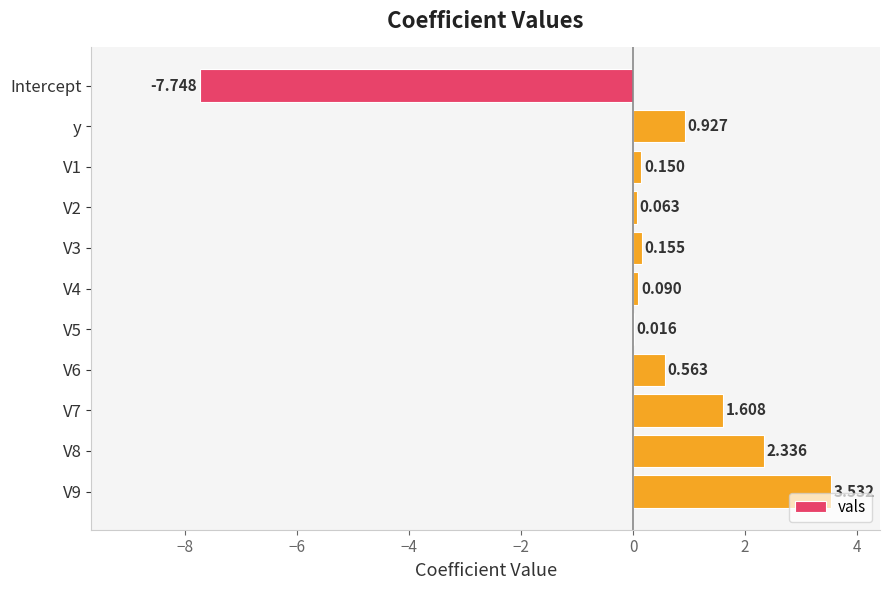

Count the number of categories in the chart.

11